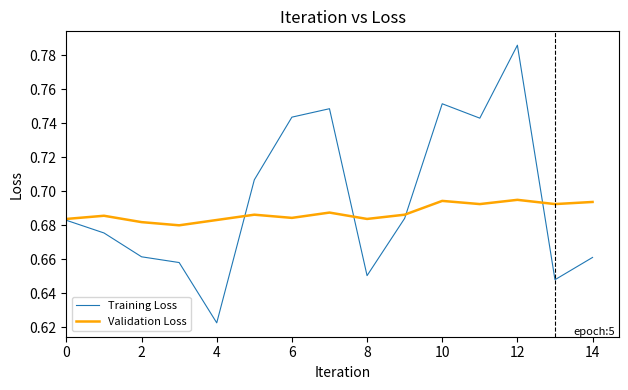

True or false: Validation Loss and Training Loss cross at least once.

True